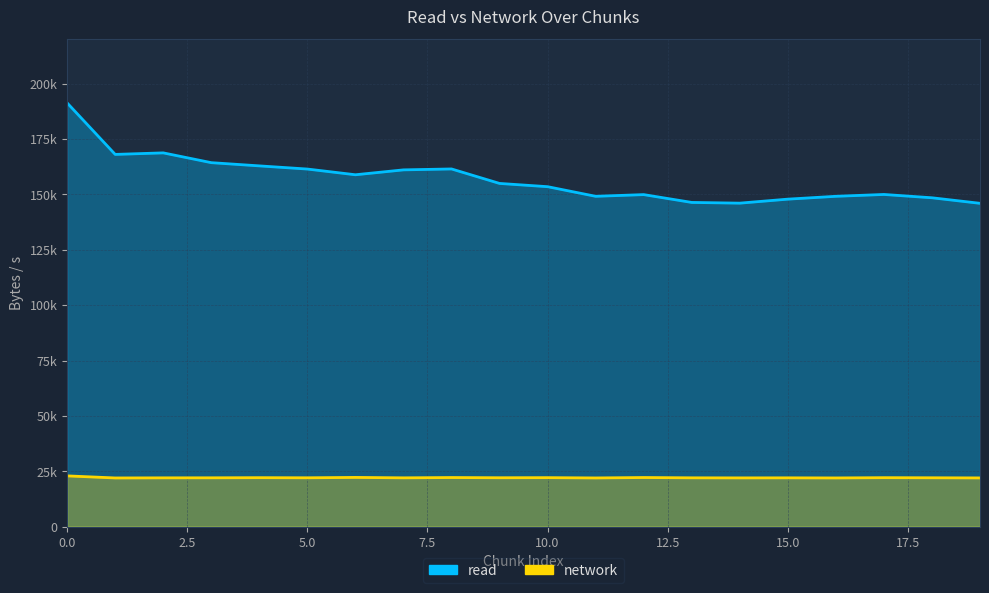

How many values in the read series are below 154980?

10